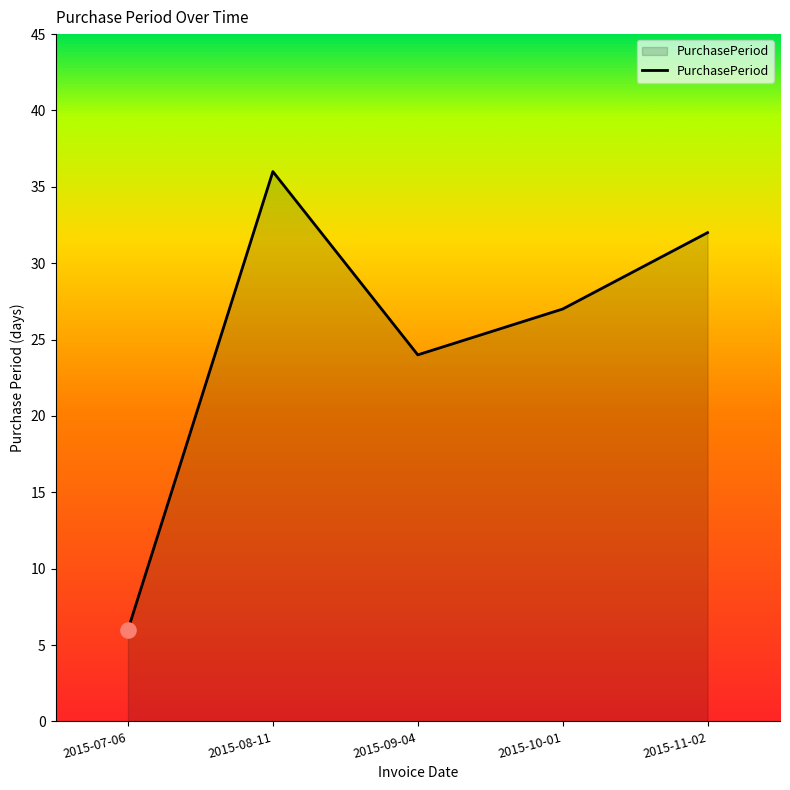

Which has a higher value, 2015-11-02 or 2015-07-06?

2015-11-02